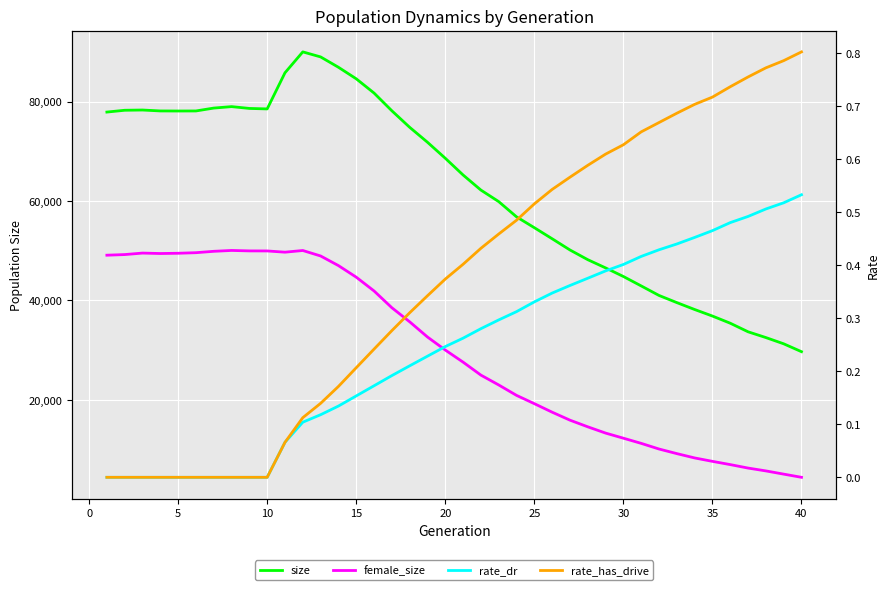

True or false: rate_dr has a value of 0.7 at 40.

False